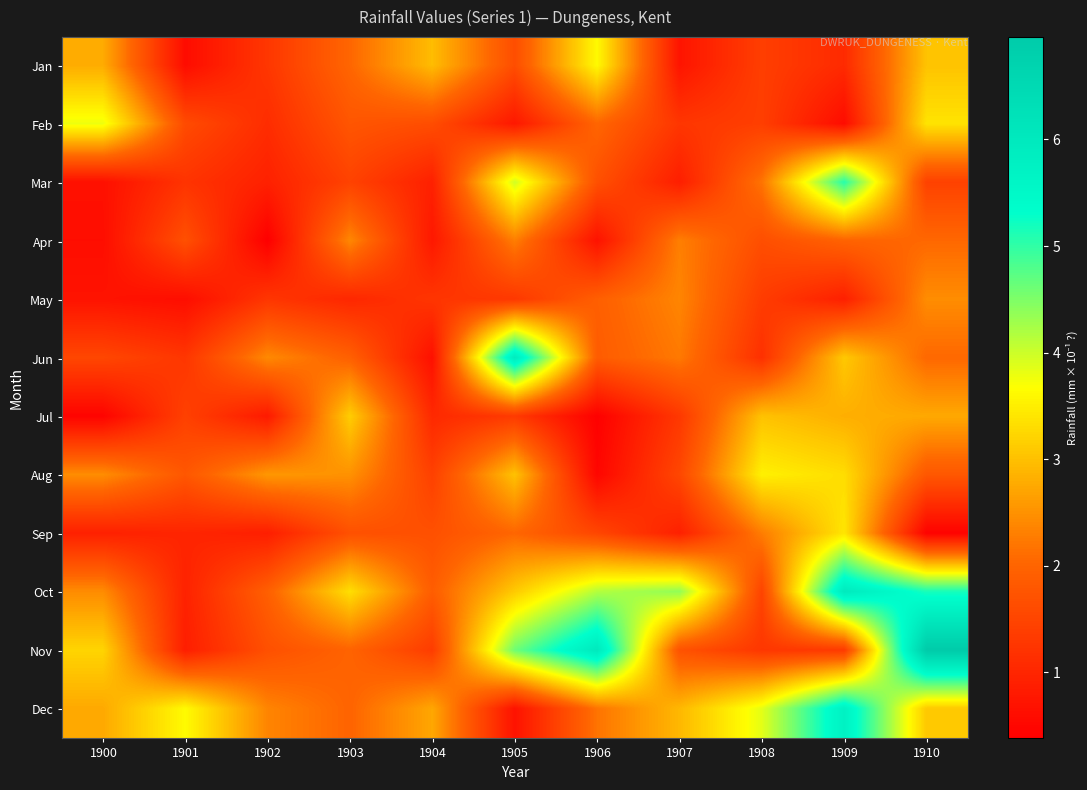

Reading right to left, extract all data points from this chart.

Jan: 1910=3.0	1909=1.1	1908=1.4	1907=0.7	1906=3.6	1905=1.6	1904=3.0	1903=2.0	1902=1.3	1901=0.6	1900=2.8
Feb: 1910=3.4	1909=0.6	1908=1.4	1907=1.3	1906=2.0	1905=0.8	1904=1.6	1903=1.8	1902=1.1	1901=1.6	1900=3.8
Mar: 1910=1.4	1909=5.1	1908=2.2	1907=0.9	1906=1.7	1905=4.0	1904=0.9	1903=1.5	1902=0.9	1901=1.2	1900=0.7
Apr: 1910=2.0	1909=2.0	1908=1.6	1907=2.3	1906=0.7	1905=2.3	1904=0.8	1903=2.4	1902=0.4	1901=1.7	1900=0.6
May: 1910=2.5	1909=0.9	1908=1.4	1907=2.4	1906=1.9	1905=1.3	1904=1.2	1903=1.0	1902=1.3	1901=0.6	1900=0.7
Jun: 1910=2.0	1909=3.1	1908=1.2	1907=2.2	1906=1.9	1905=5.9	1904=0.7	1903=1.9	1902=2.4	1901=1.3	1900=1.5
Jul: 1910=2.8	1909=2.8	1908=3.0	1907=1.3	1906=0.4	1905=1.3	1904=1.1	1903=3.1	1902=0.8	1901=1.4	1900=0.5
Aug: 1910=1.8	1909=3.3	1908=3.5	1907=1.5	1906=0.5	1905=3.0	1904=1.4	1903=2.5	1902=2.6	1901=1.8	1900=2.5
Sep: 1910=0.4	1909=3.4	1908=2.3	1907=0.9	1906=1.5	1905=2.0	1904=1.7	1903=1.7	1902=0.9	1901=1.0	1900=0.9
Oct: 1910=5.2	1909=6.0	1908=1.5	1907=4.4	1906=4.2	1905=3.1	1904=1.9	1903=3.3	1902=1.9	1901=0.9	1900=2.4
Nov: 1910=7.0	1909=1.3	1908=1.3	1907=1.7	1906=6.0	1905=4.6	1904=1.4	1903=2.0	1902=1.7	1901=0.9	1900=3.2
Dec: 1910=3.1	1909=5.7	1908=3.8	1907=2.9	1906=2.2	1905=0.7	1904=2.7	1903=2.0	1902=2.4	1901=3.6	1900=2.8